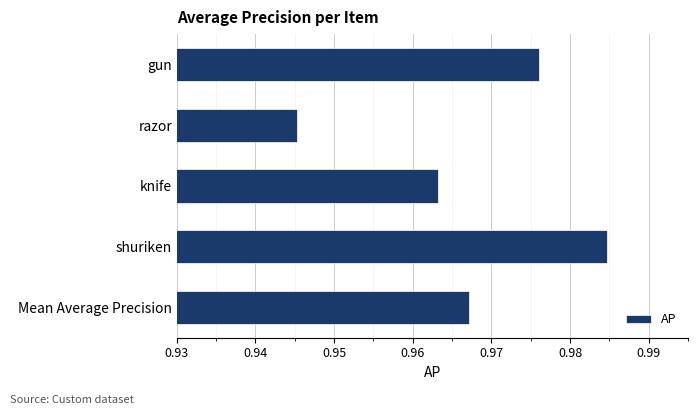

The chart shows a value of 0.5 at knife. True or false?

False